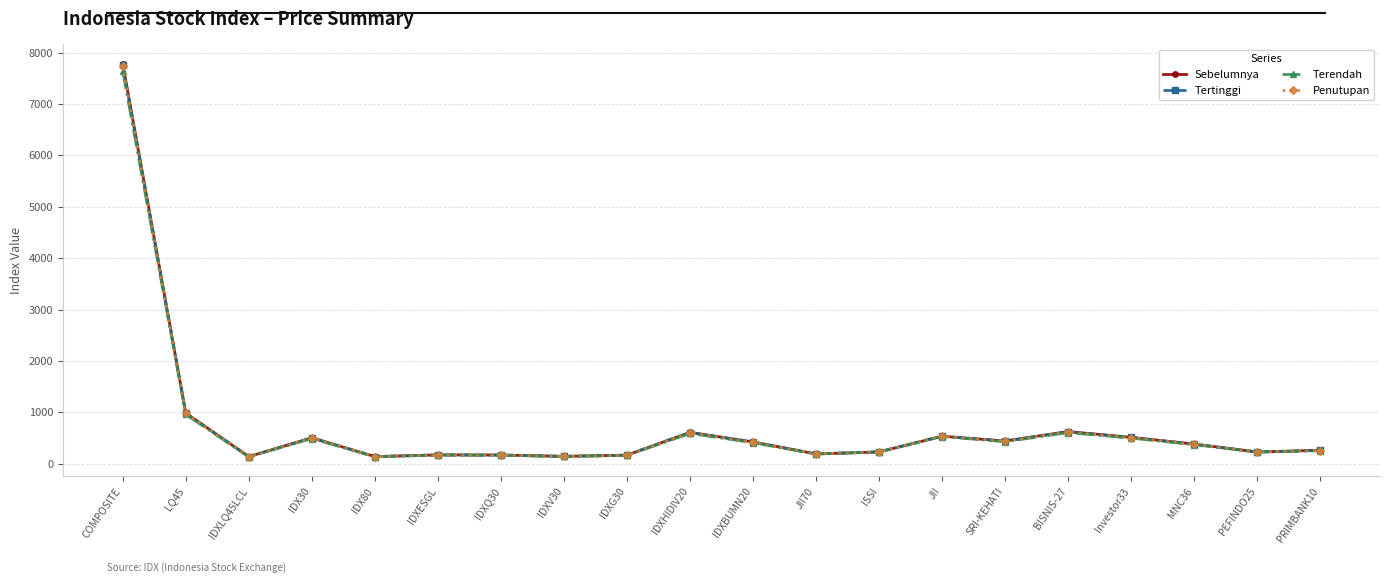

At which category does Tertinggi reach its first local valley?

IDXLQ45LCL